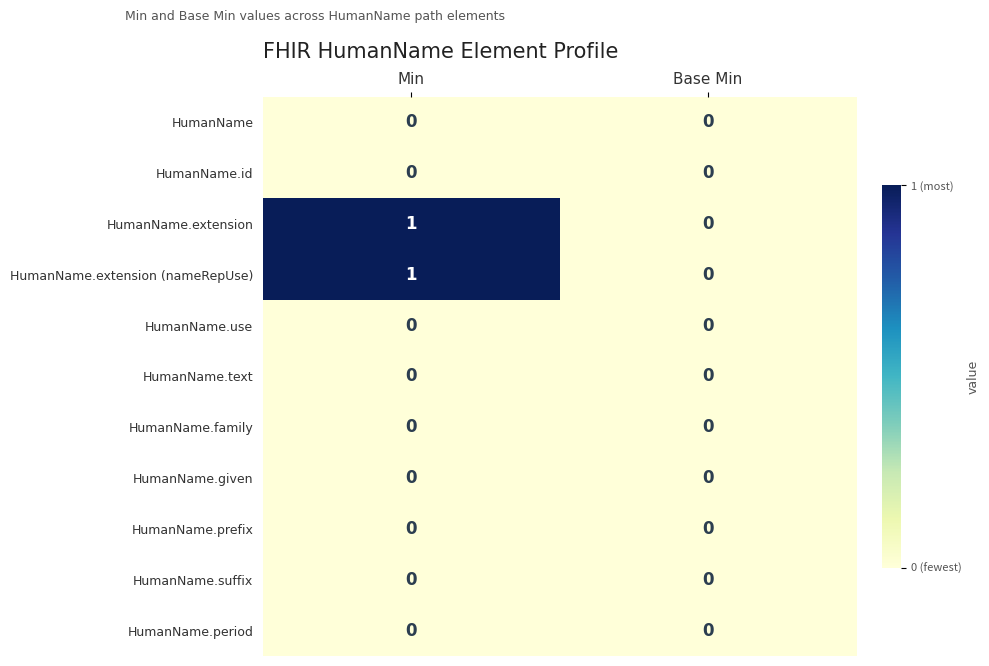

At which category is the sum across all series the highest?

Min